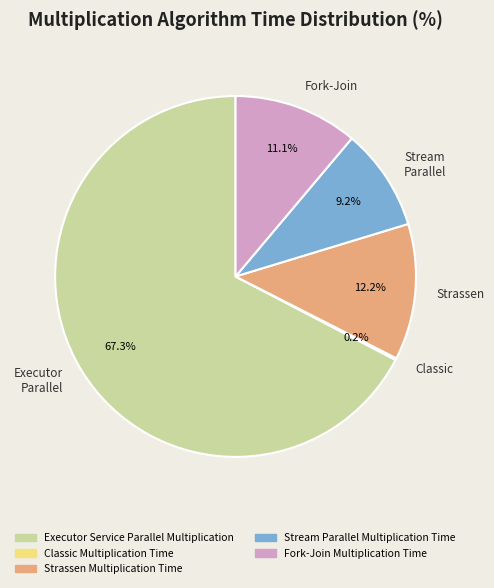

What percentage do Stream Parallel and Executor Parallel together represent?

76.5%